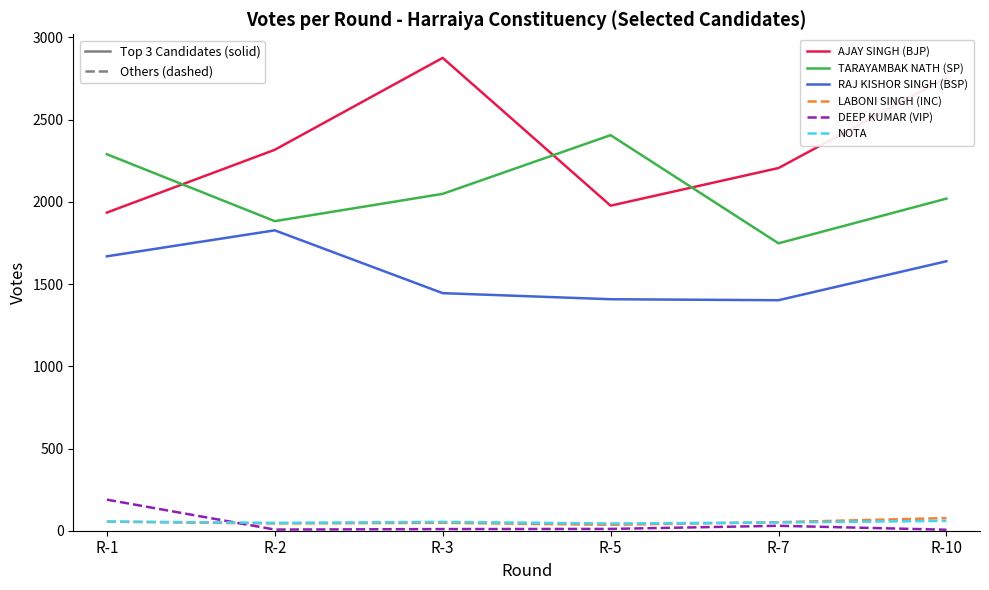

In RAJ KISHOR SINGH (BSP), how many points are lower than both neighbors (excluding endpoints)?

1